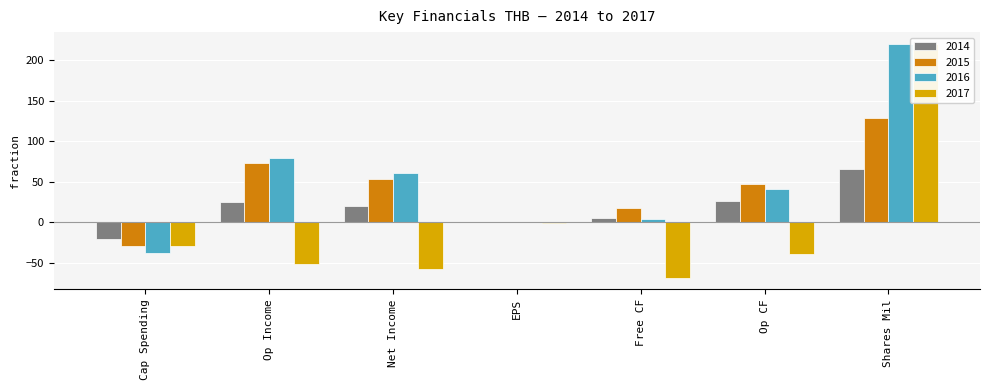

Rank the series by their average value, from highest to lowest.

values_2016, values_2015, values_2014, values_2017